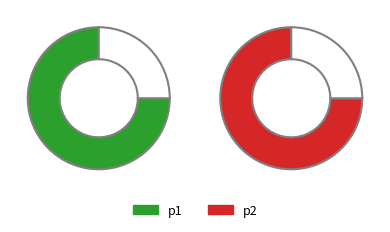

Is the sum of p2 and p1 greater than half?

Yes